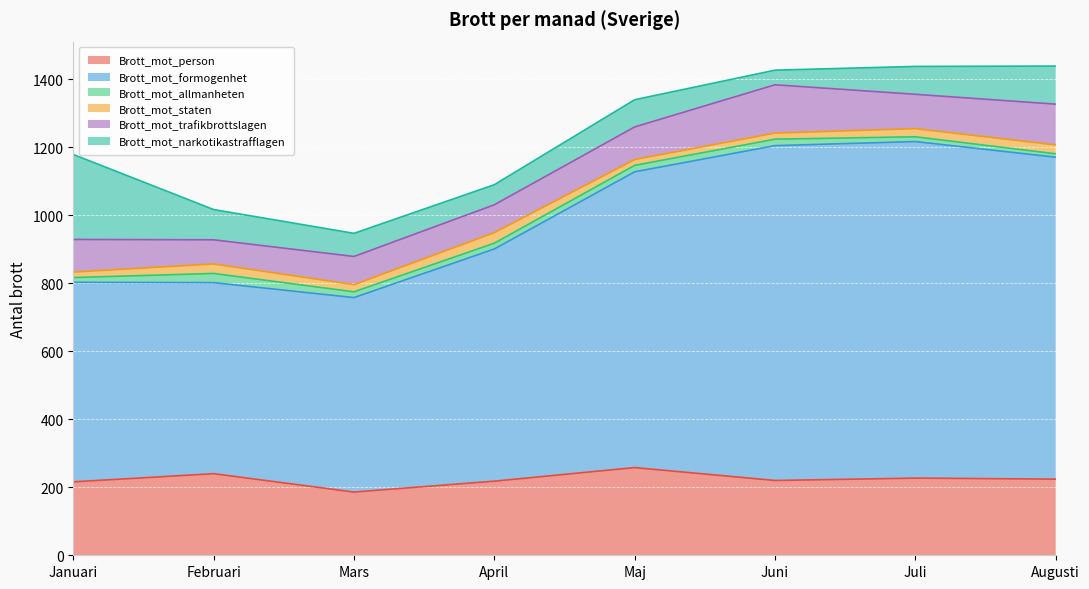

Between which two adjacent categories do Brott_mot_narkotikastrafflagen and Brott_mot_trafikbrottslagen first intersect?

Februari and Mars